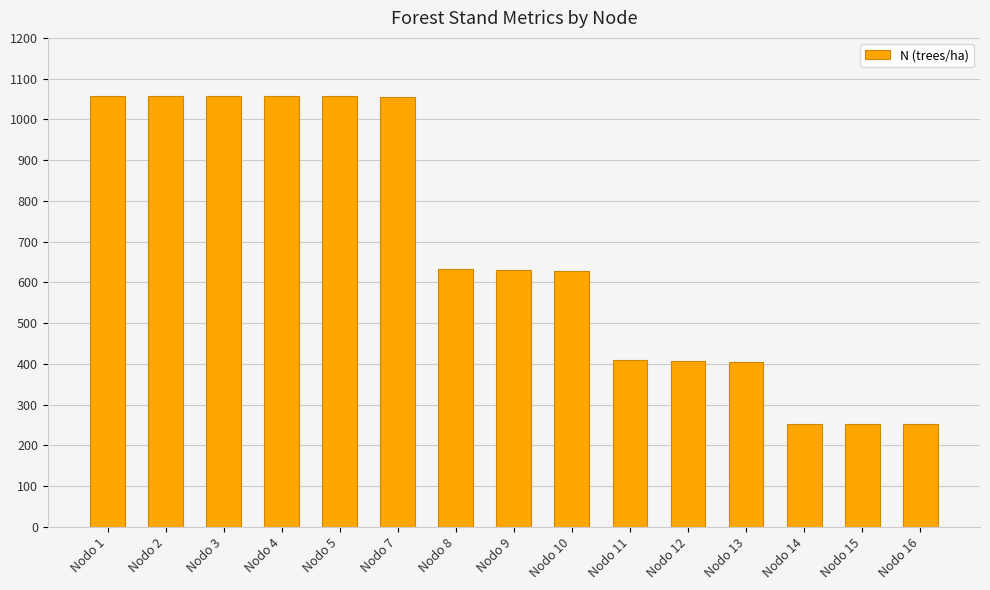

How many distinct data groups are displayed?

1